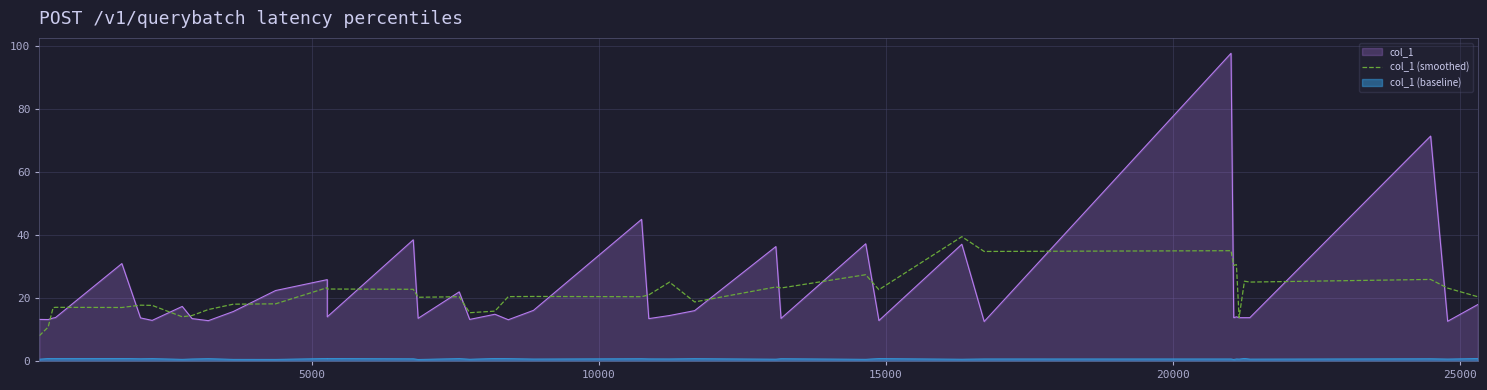

Reading left to right, list all the values displayed in this chart.

8.0	10.7	16.9	17.0	17.0	17.7	17.6	14.0	14.4	16.3	18.0	18.1	23.3	22.8	22.7	20.2	20.4	15.3	15.8	20.4	20.5	20.4	21.0	25.0	18.7	23.5	23.2	27.4	22.6	39.4	34.7	35.0	30.3	30.6	13.8	25.3	25.0	25.9	23.1	20.4